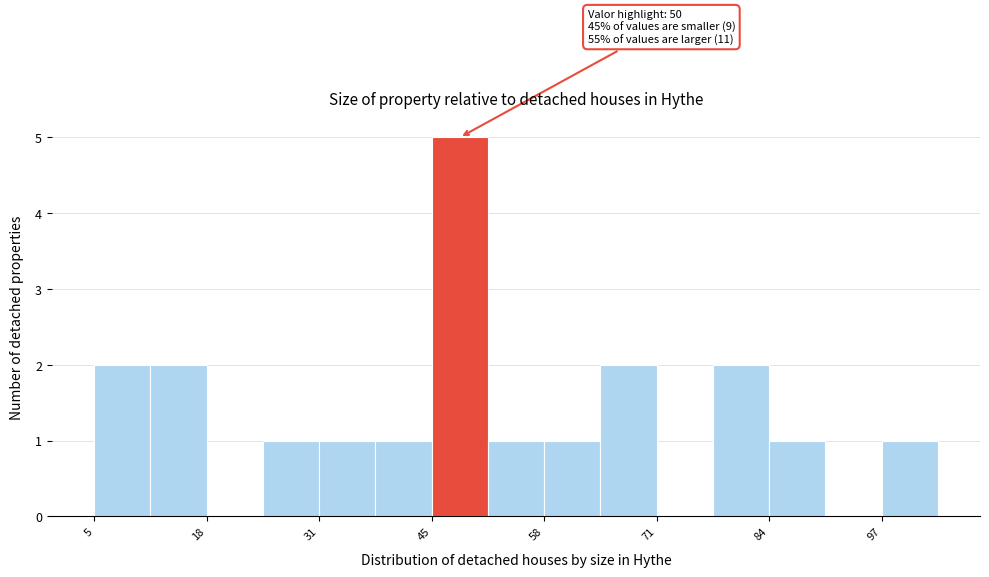

Around what value on the x-axis is the tallest bar? Give the approximate position of its centre, as read against the axis.

48